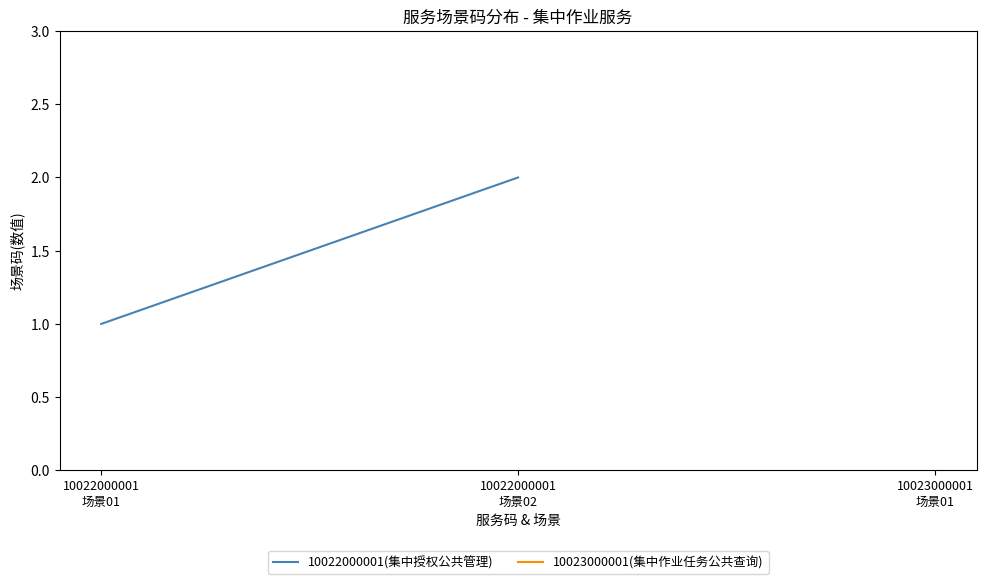

What is the sum of all values?

3